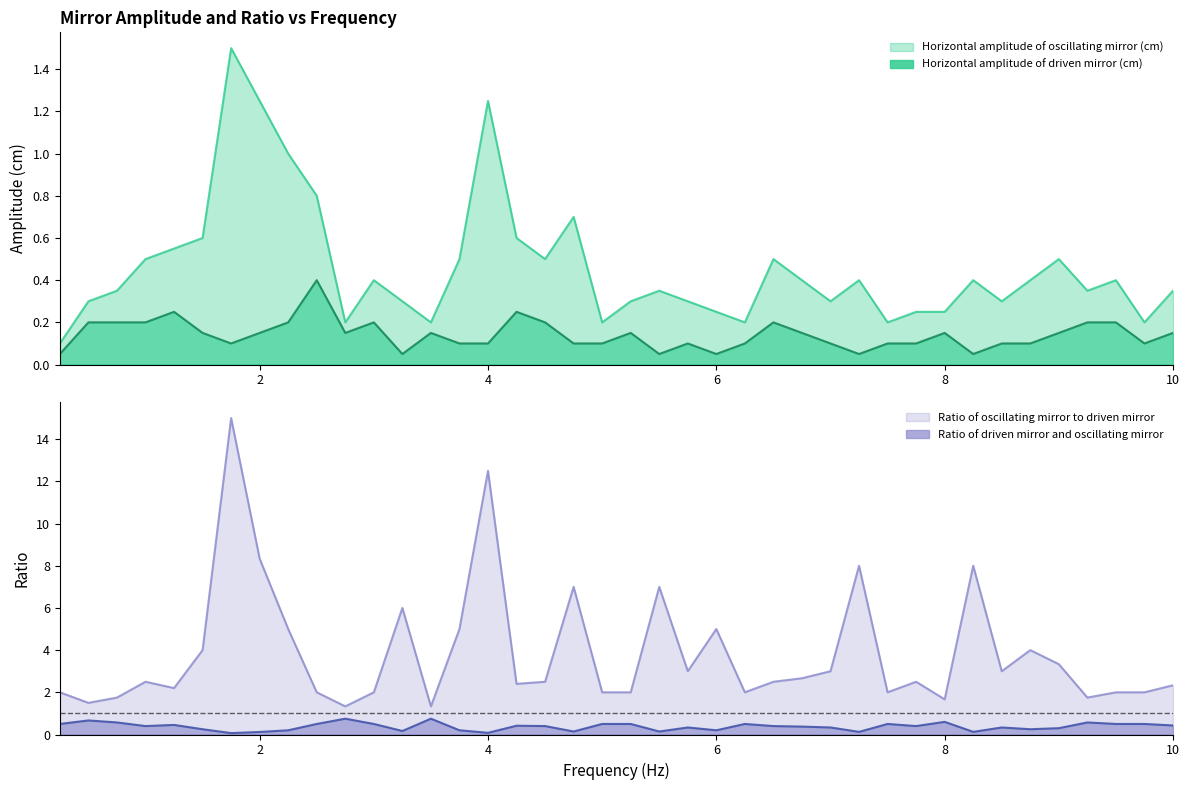

True or false: Ratio of oscillating mirror to driven mirror has a value of 2.3 at 10.0.

True